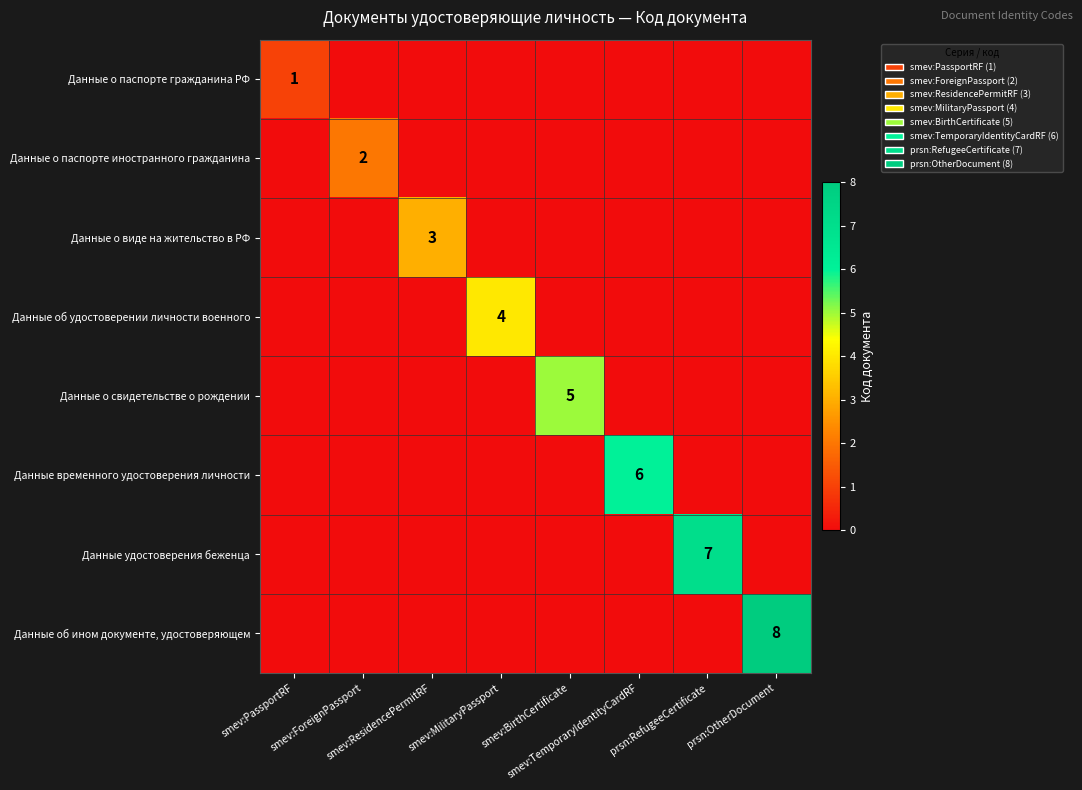

Which series has the widest spread of values?

Данные об ином документе, удостоверяющем